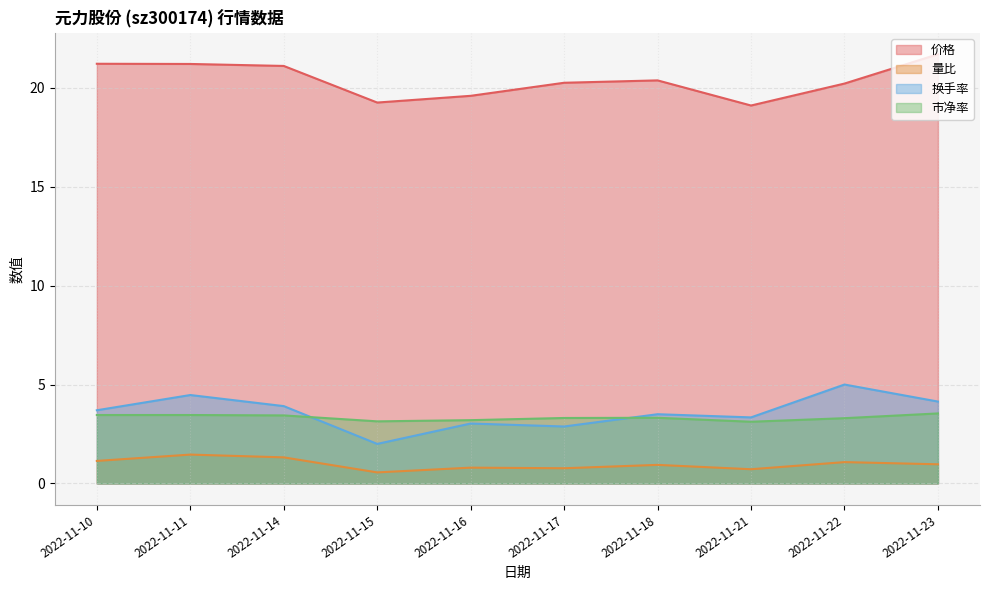

At which category does 市净率 reach its first local peak?

2022-11-18